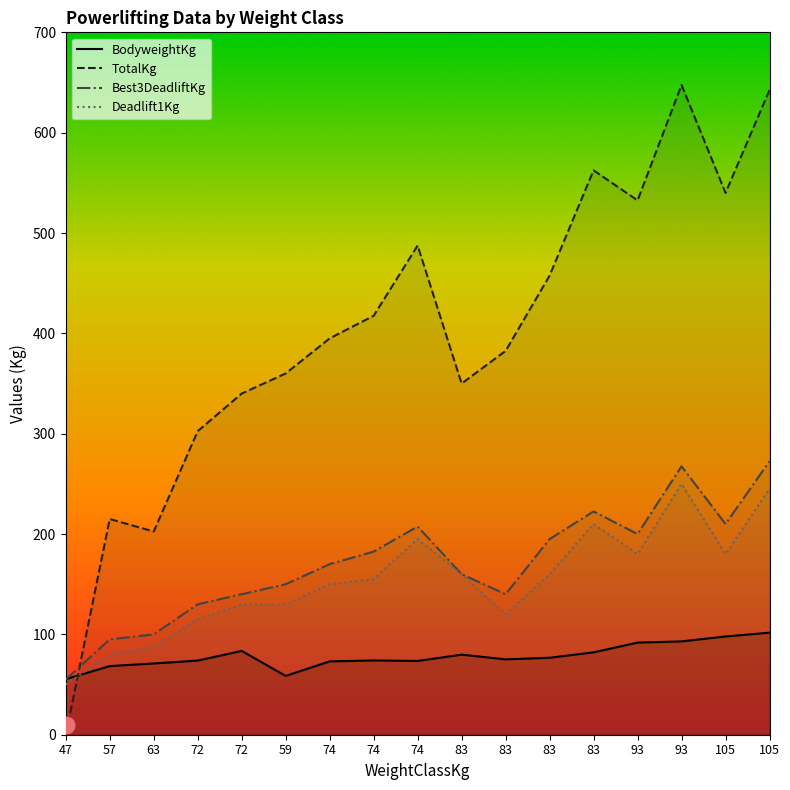

Rank the series at 105 from highest to lowest value.

TotalKg, Best3DeadliftKg, Deadlift1Kg, BodyweightKg